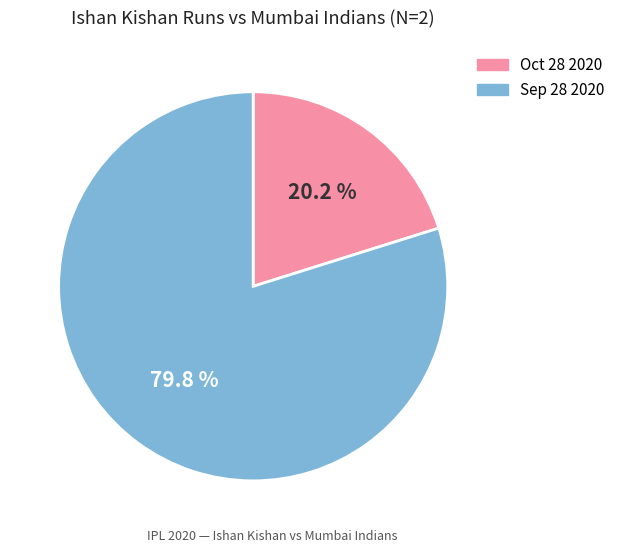

Which category has the smallest portion of the pie?

Oct 28 2020